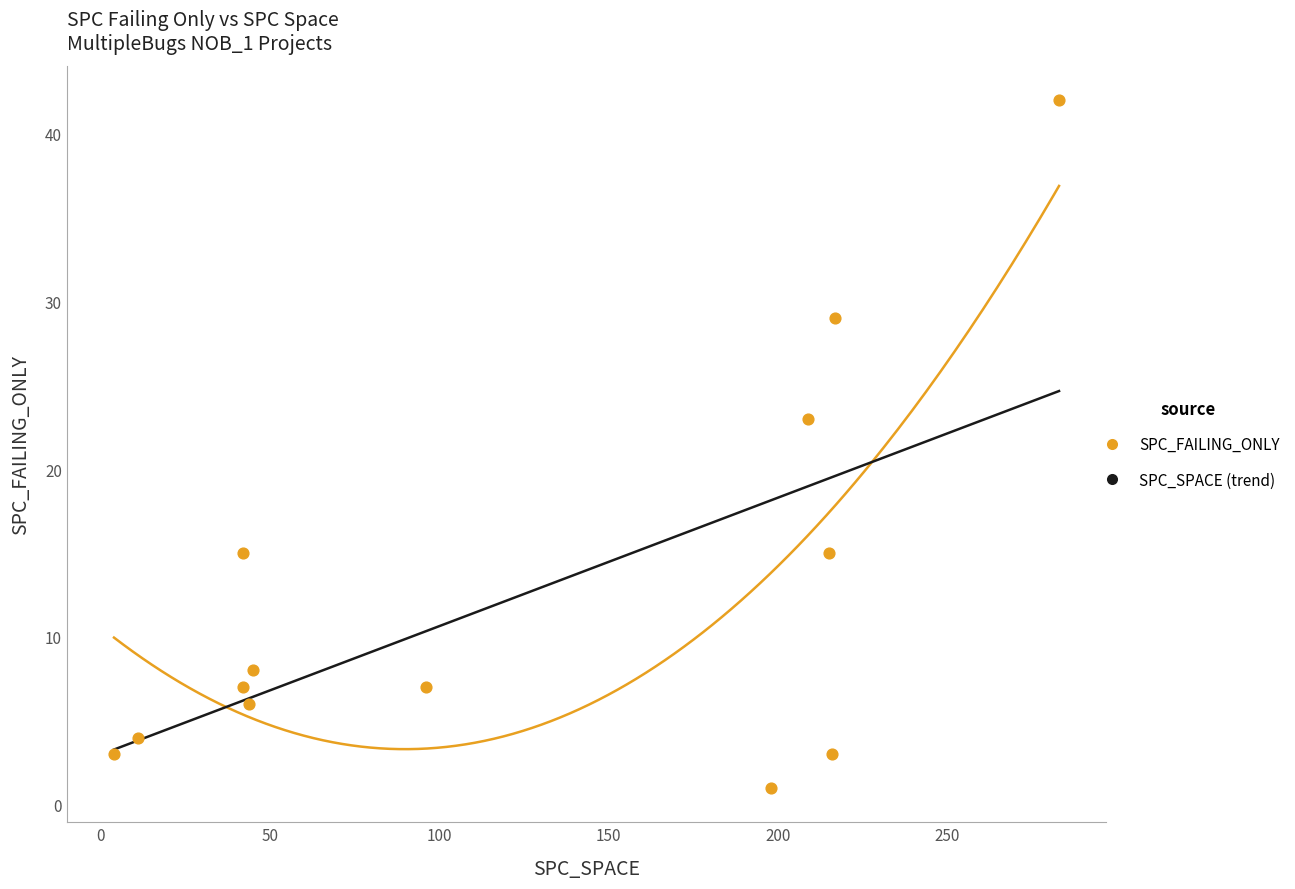

What Y value in the scatter plot is closest to 21?

23